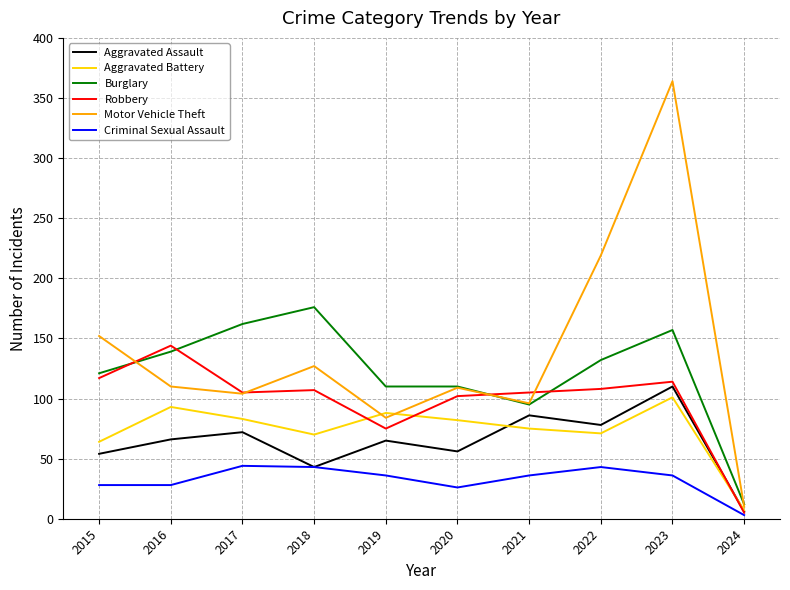

What is the difference between the Aggravated Assault values at 2022 and 2018?

35